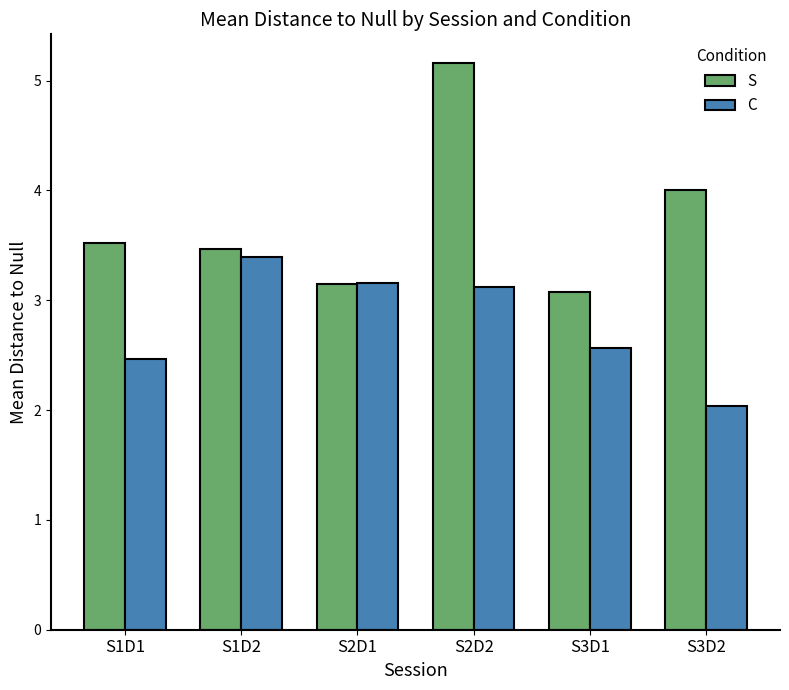

Reading left to right, list all the values displayed in this chart.

S: S1D1=3.5	S1D2=3.5	S2D1=3.1	S2D2=5.2	S3D1=3.1	S3D2=4.0
C: S1D1=2.5	S1D2=3.4	S2D1=3.2	S2D2=3.1	S3D1=2.6	S3D2=2.0